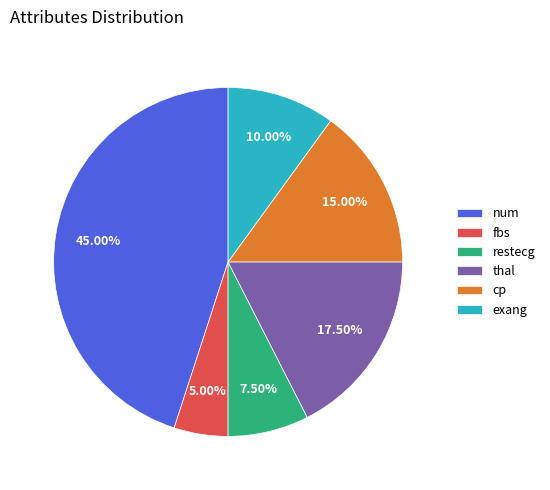

What is the total percentage of restecg and cp?

22.5%